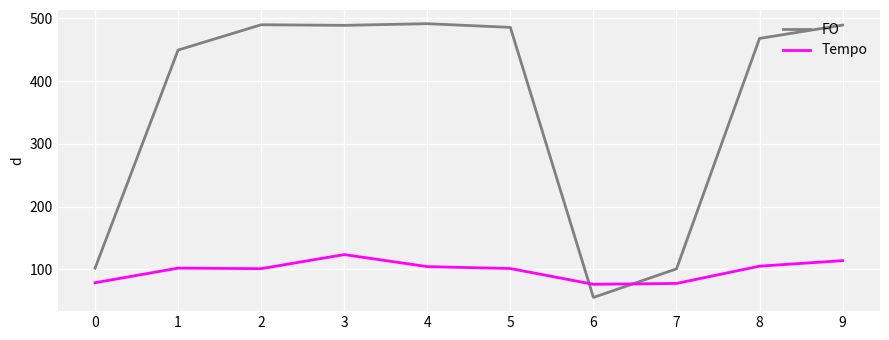

What is the highest value of the Tempo series?

123.5